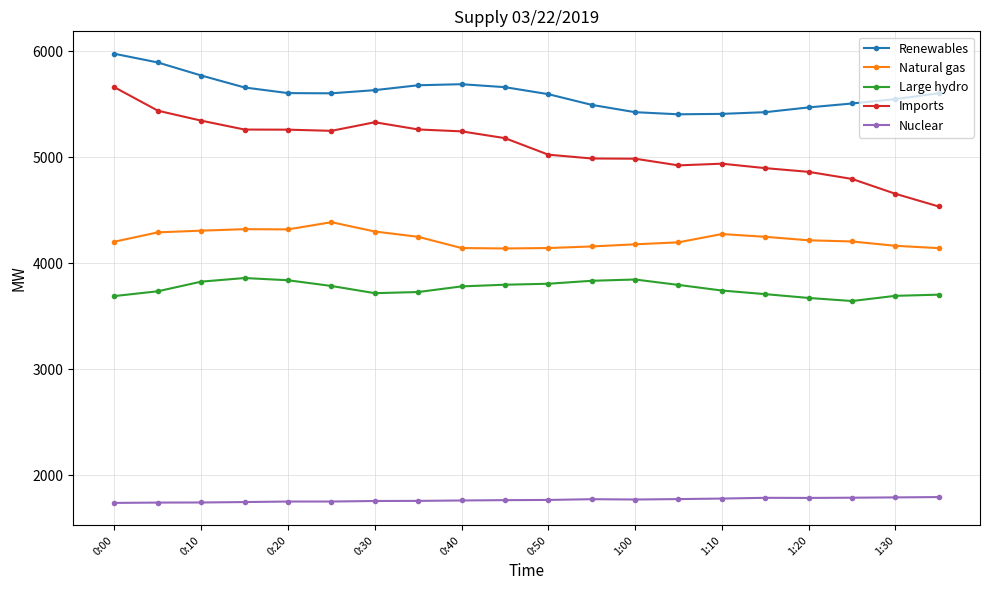

What is the highest value of the Imports series?

5660